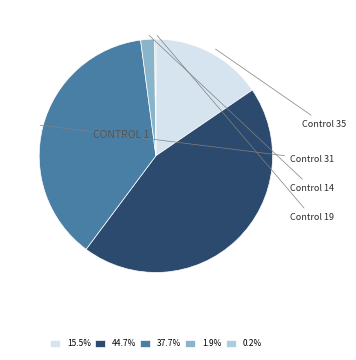

Is 37.7% the majority of the pie?

No